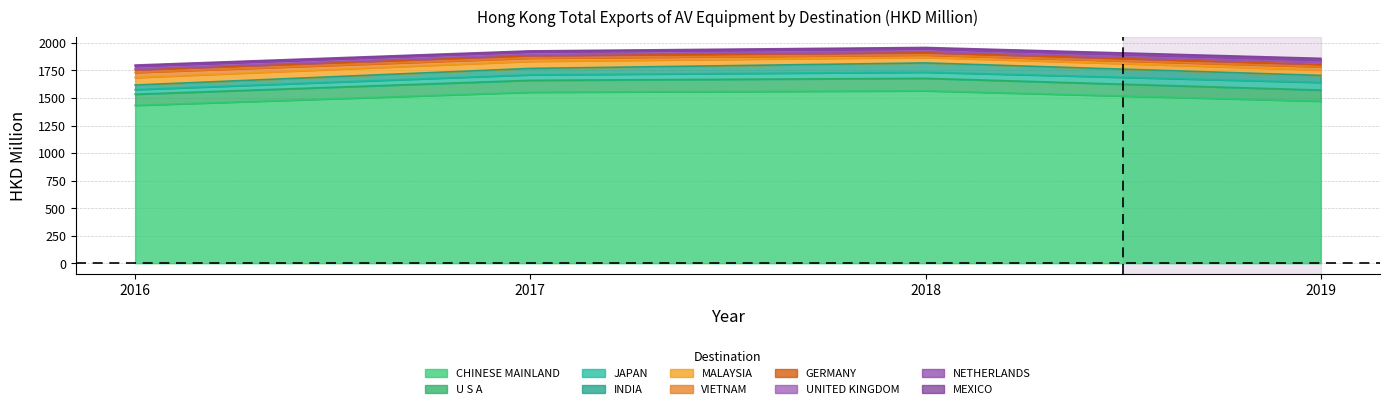

What is the highest value of the CHINESE MAINLAND series?

1565.4